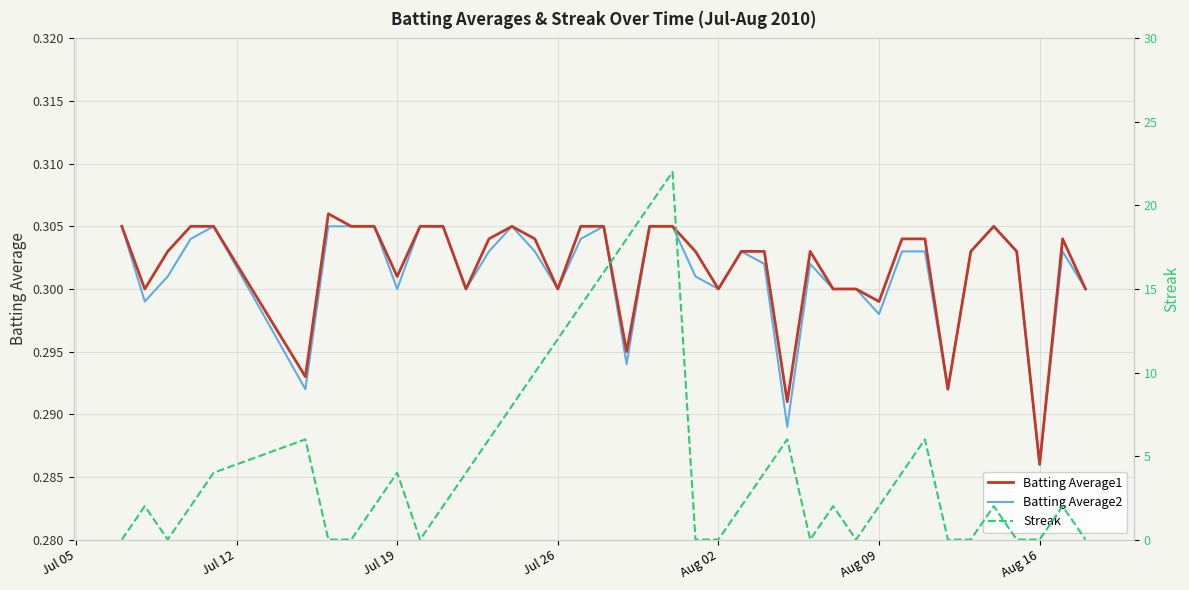

Does the chart have visible grid lines?

Yes